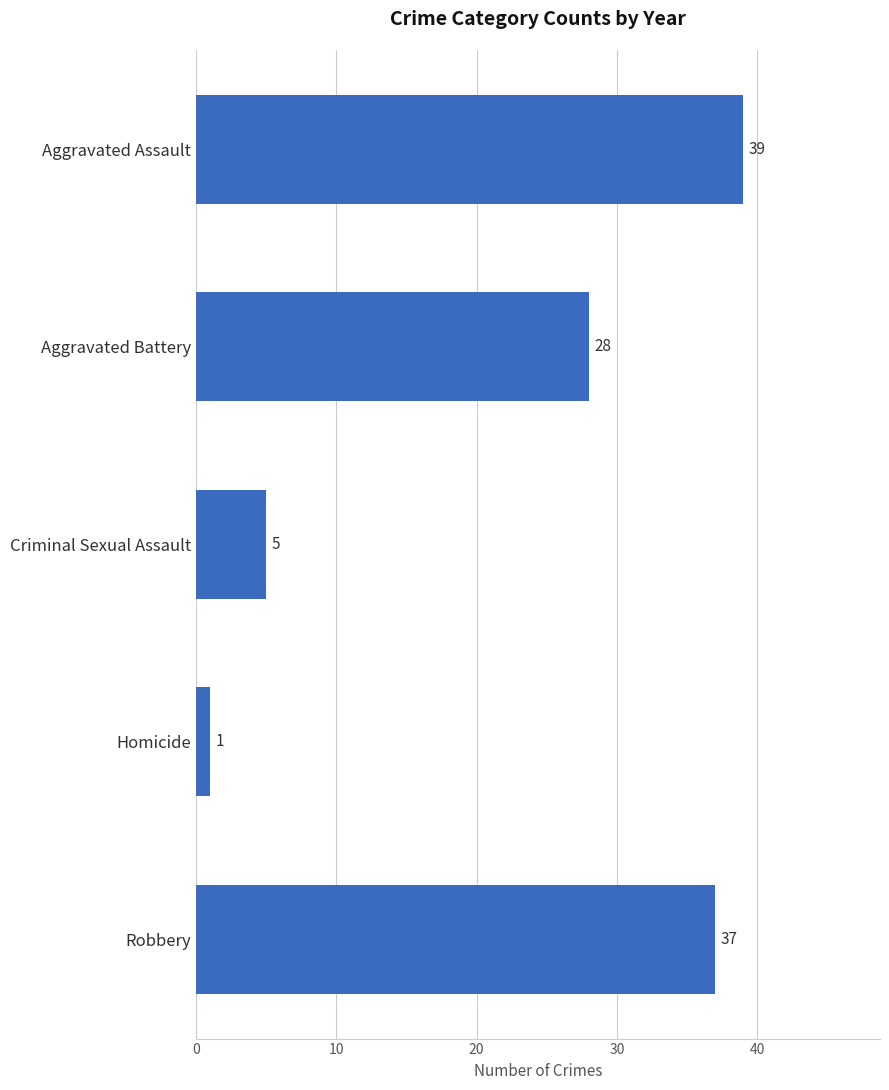

Approximately how many times larger is the value at Aggravated Assault compared to Homicide?

39.0